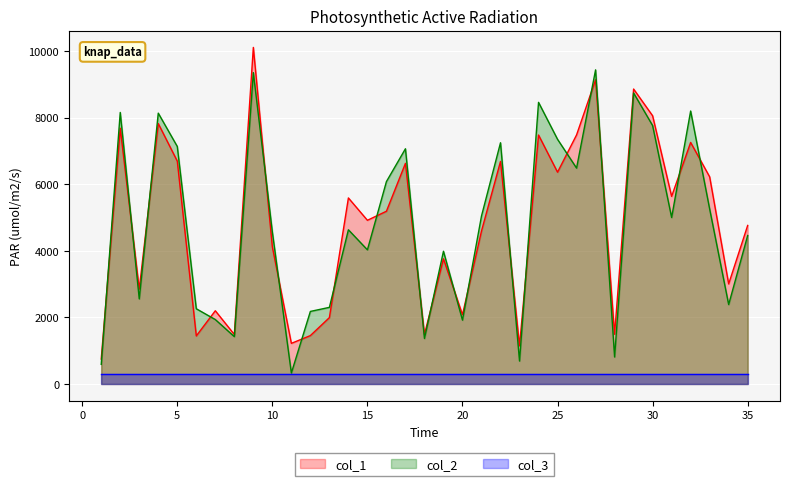

What is the value of the col_1 point at the 15th from the left?

4916